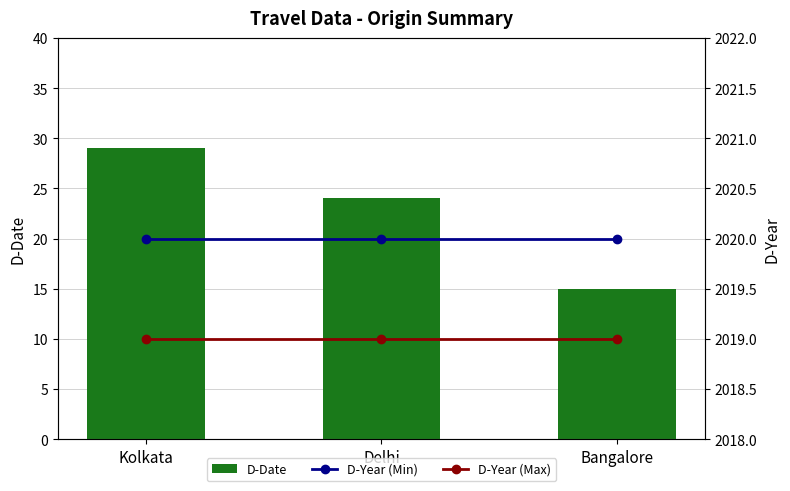

What is the total value across all series at Bangalore?

4054